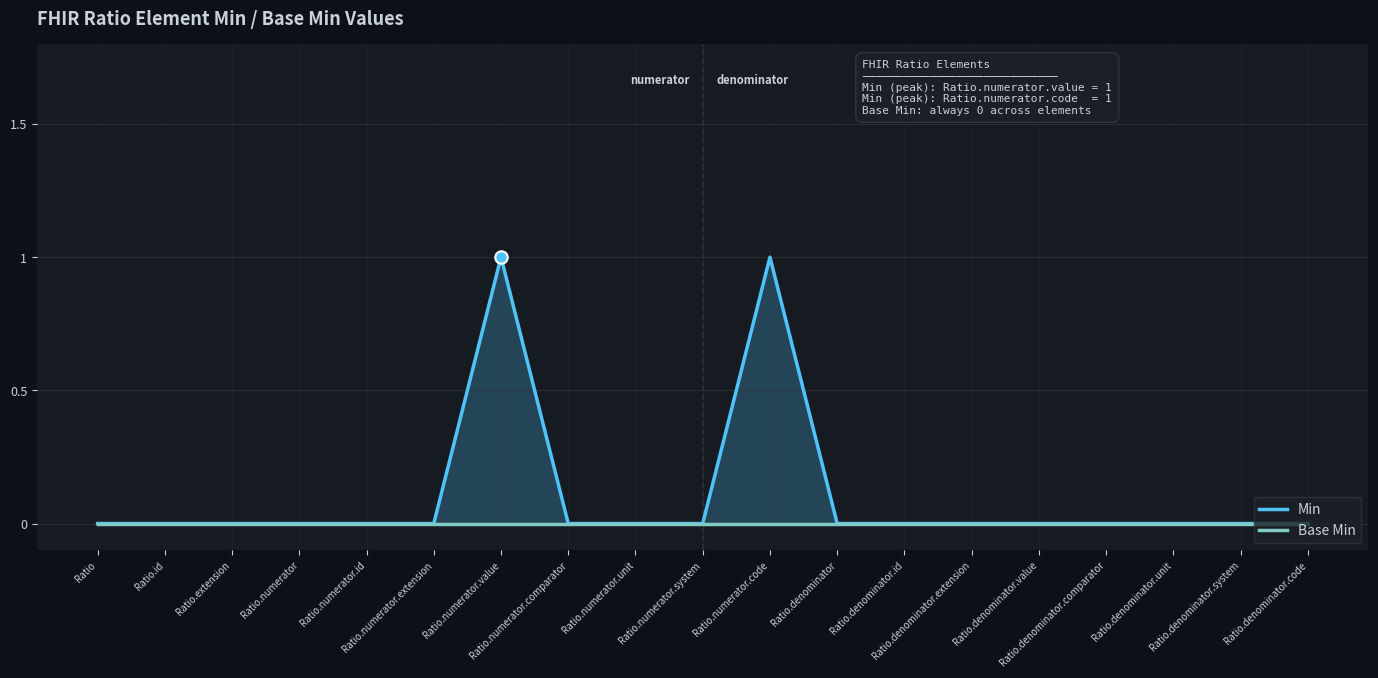

Which series reaches the maximum Y coordinate?

Min